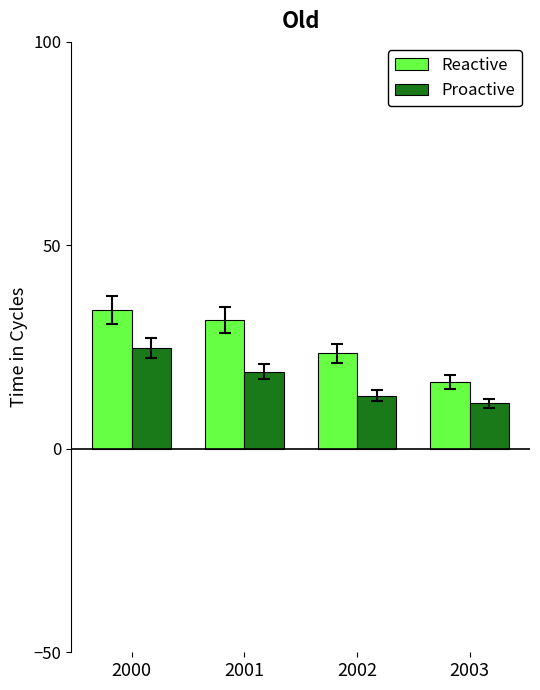

Reading left to right, list all the values displayed in this chart.

Reactive: 2000=34.1	2001=31.6	2002=23.4	2003=16.5
Proactive: 2000=24.8	2001=18.9	2002=13.1	2003=11.2